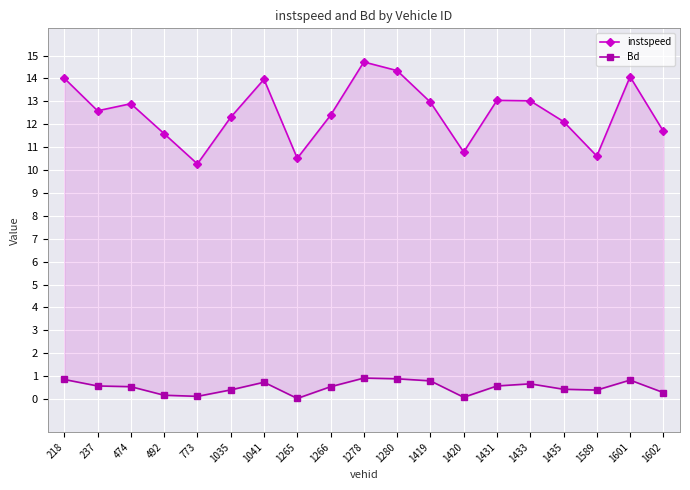

How many lines are shown in the chart?

2